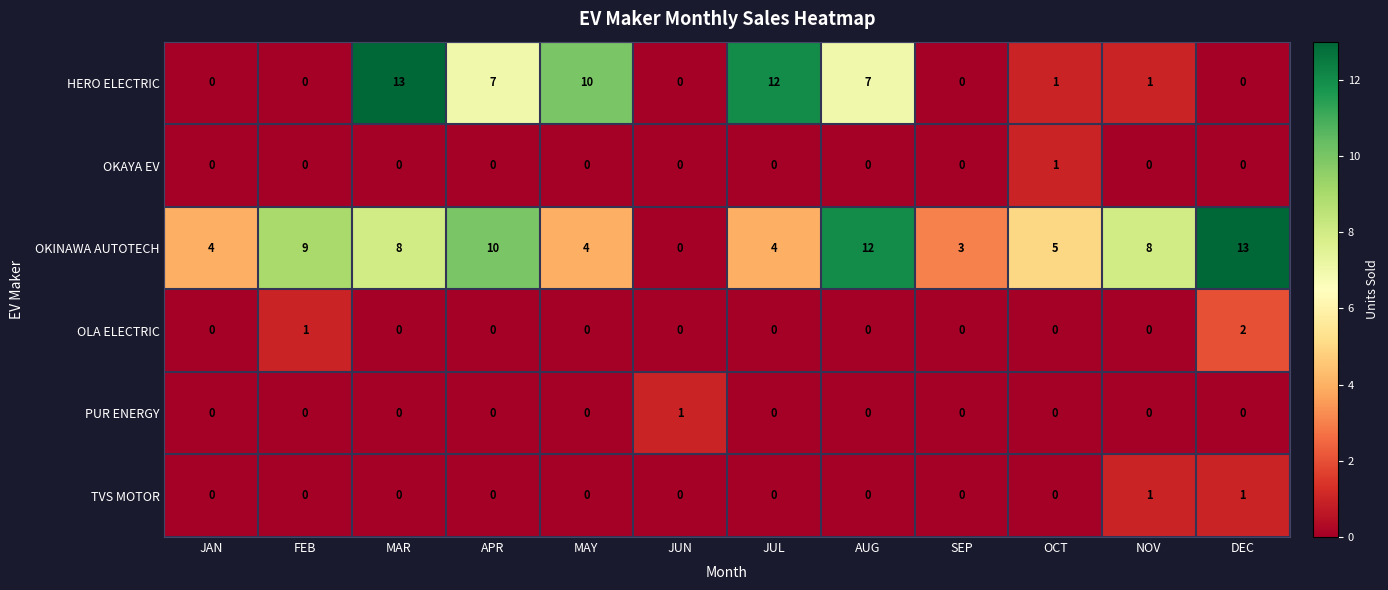

How many values in OLA ELECTRIC are above zero?

2